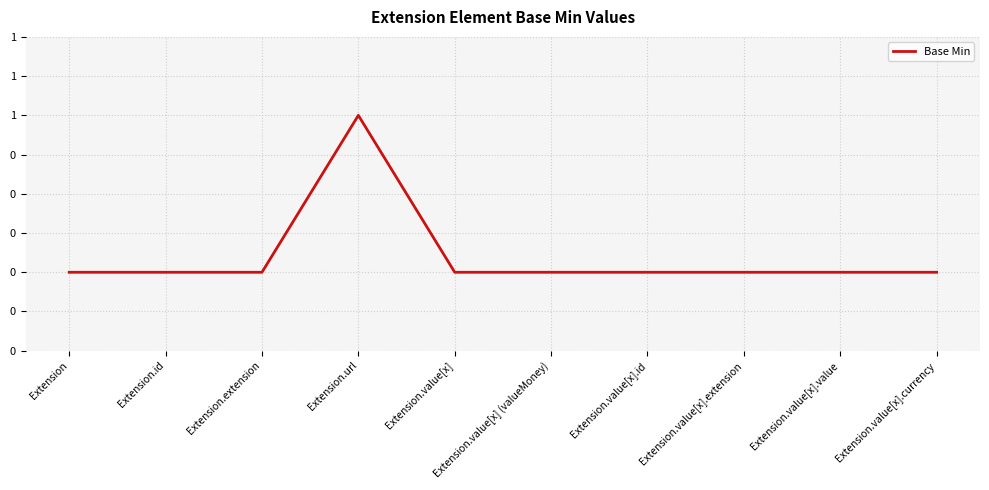

Is this an area chart (filled region under the line)?

No